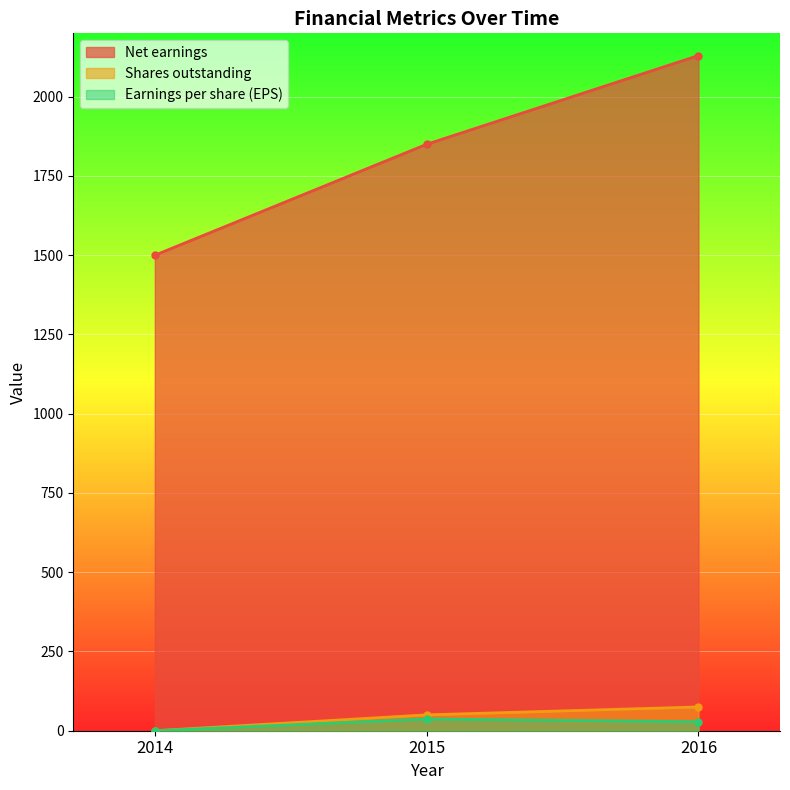

The Shares outstanding series shows 43.4 at 2016. True or false?

False